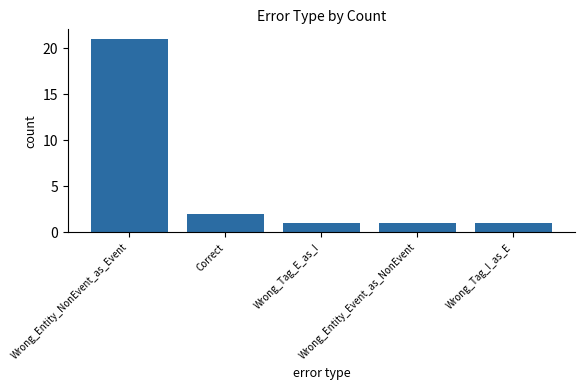

Count the number of categories in the chart.

5